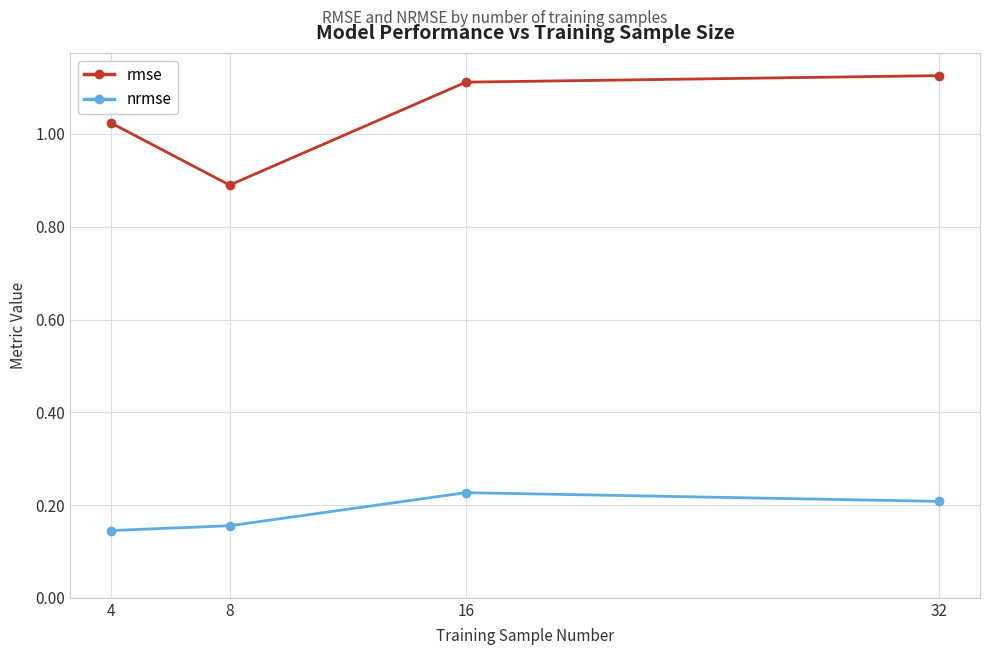

What are all the series names shown in the legend?

rmse, nrmse